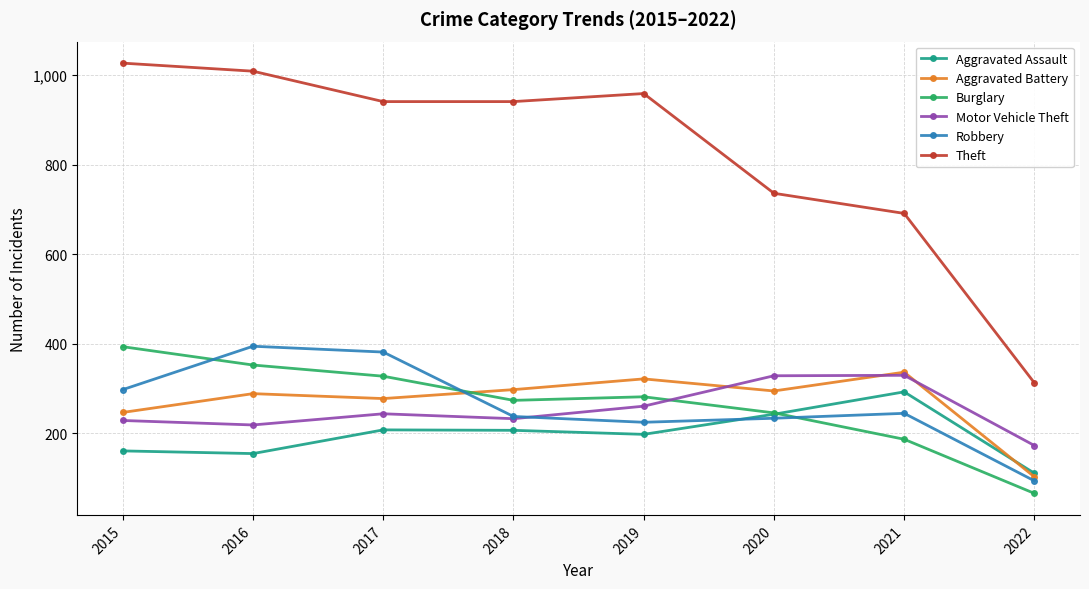

Between 2017 and 2018, which series saw the biggest shift?

Robbery